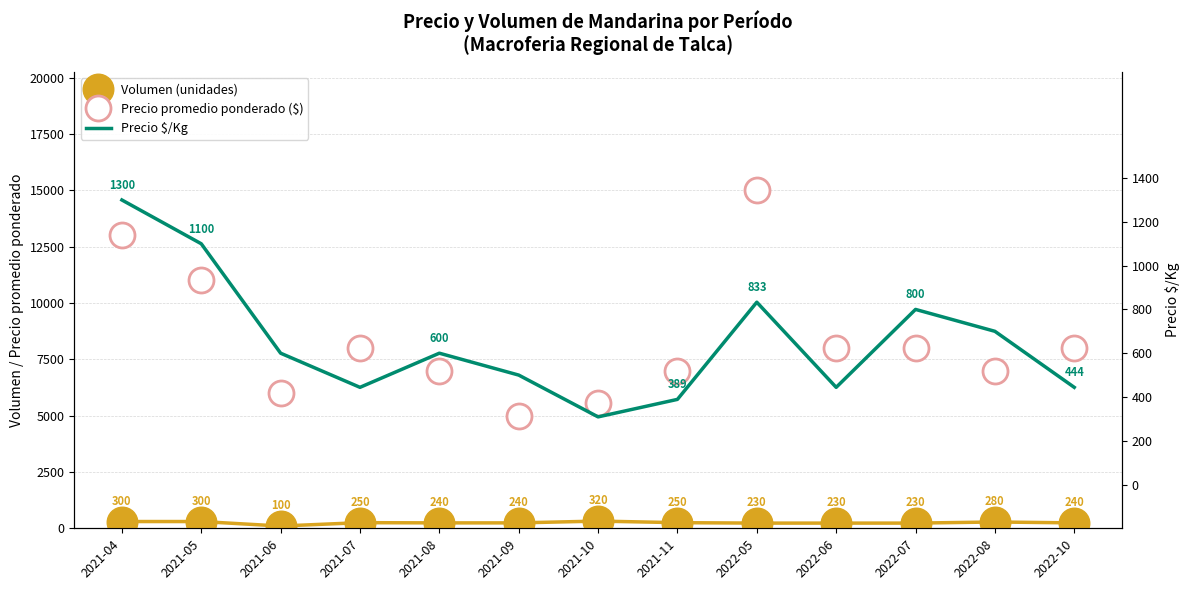

What is the label of the 11th point from the right?

2021-06